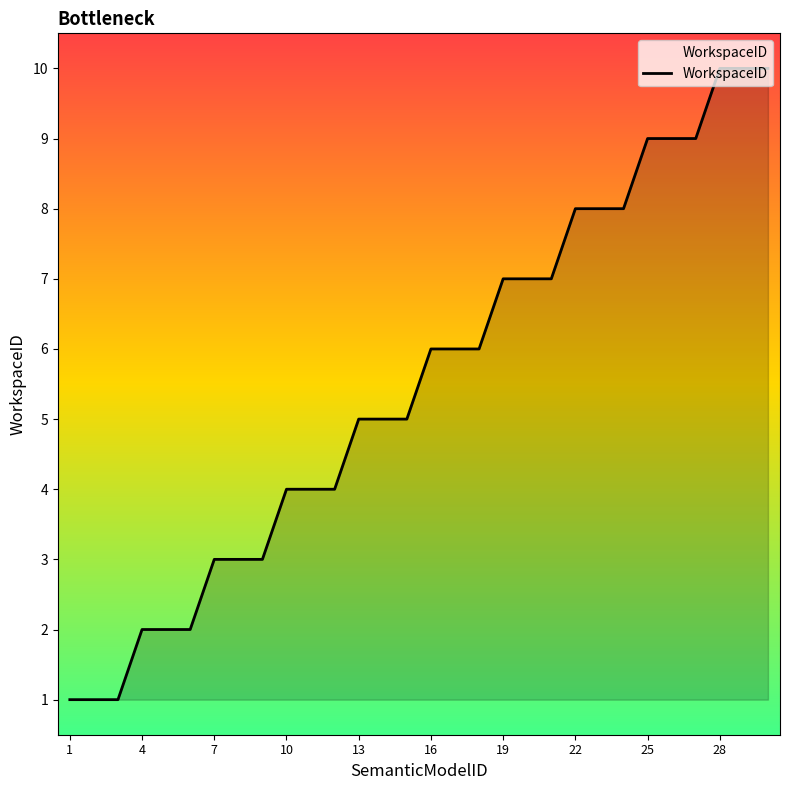

What is the greatest value displayed?

10